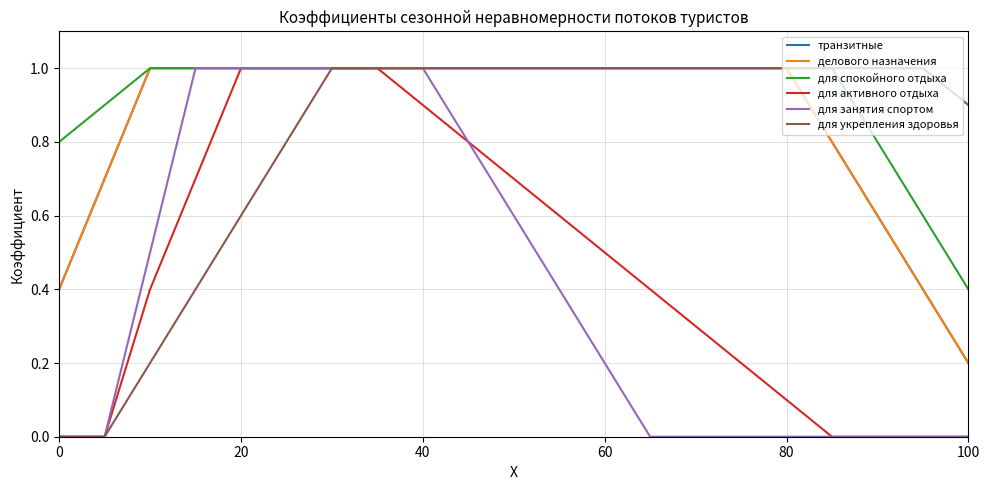

Which series has the largest total across all categories?

для спокойного отдыха